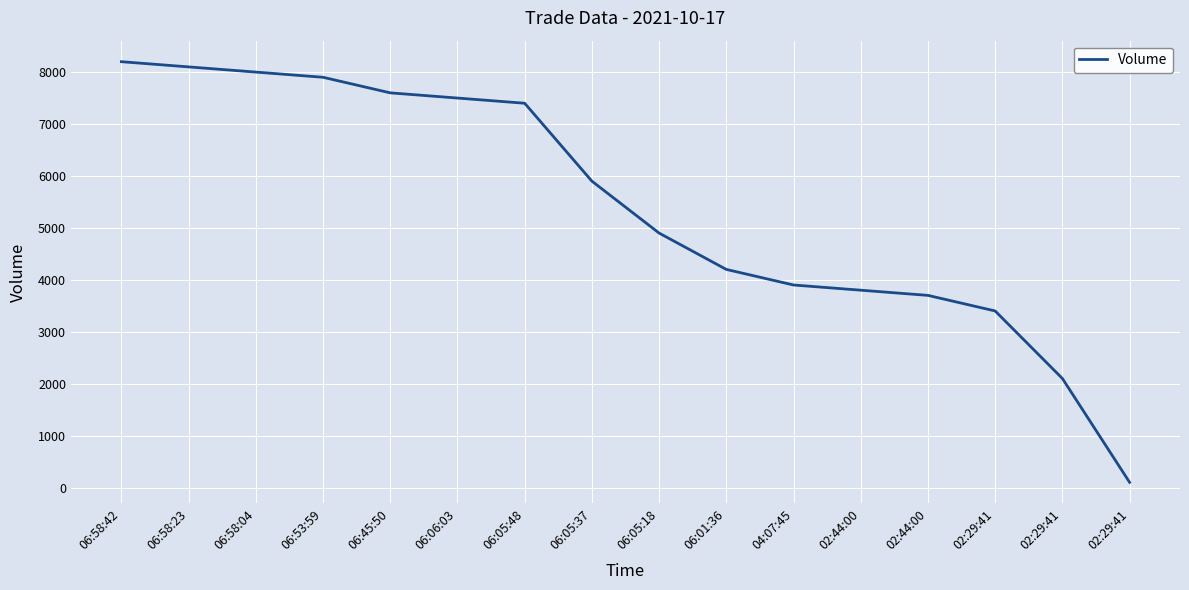

How many lines are shown in the chart?

1